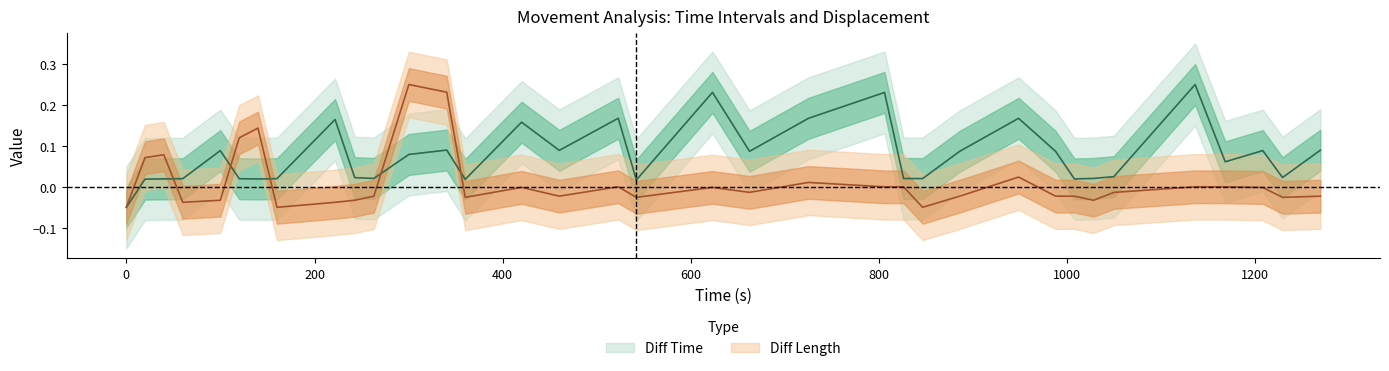

True or false: Diff Time and Diff Length cross at least once.

True